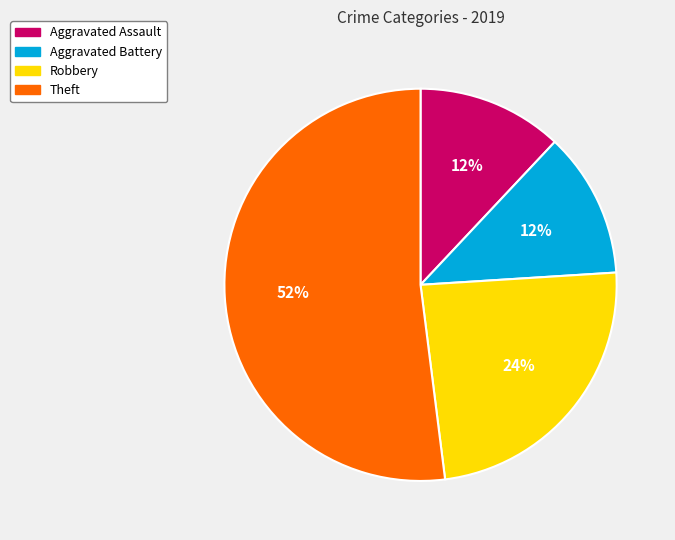

Combined, do Aggravated Battery and Robbery account for over 50%?

No